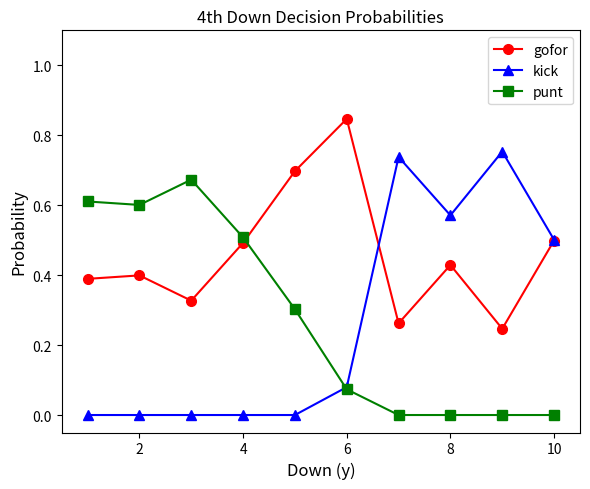

At how many categories does at least one series exceed 0?

10